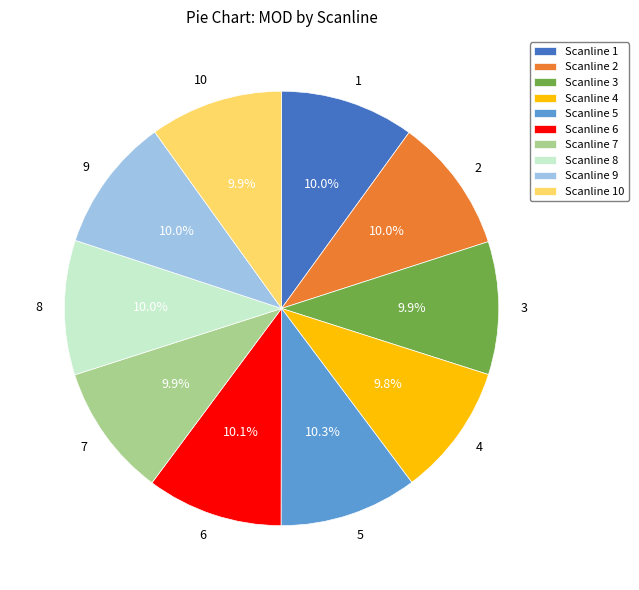

Is 7 the majority of the pie?

No